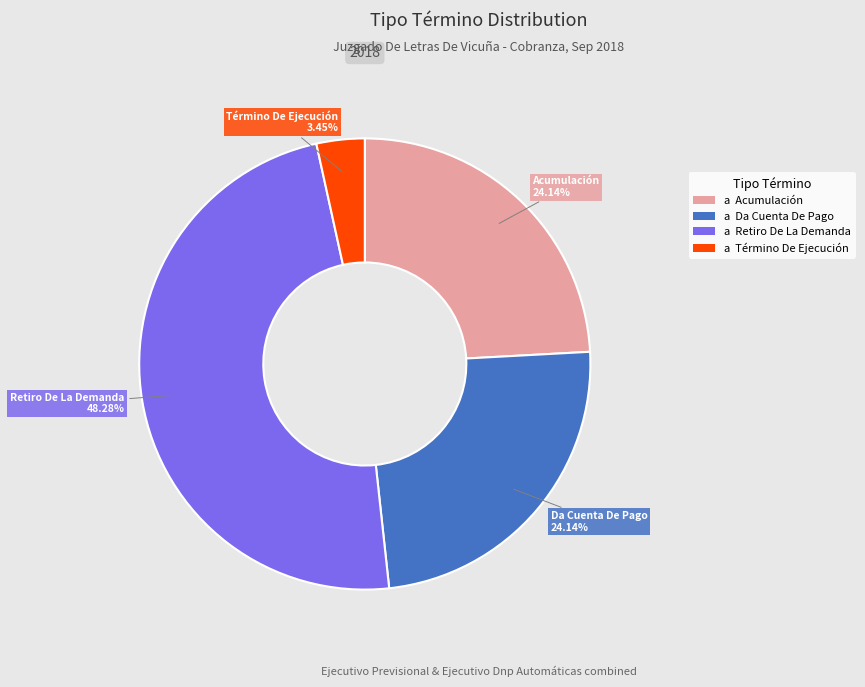

Does any single category account for the majority?

No